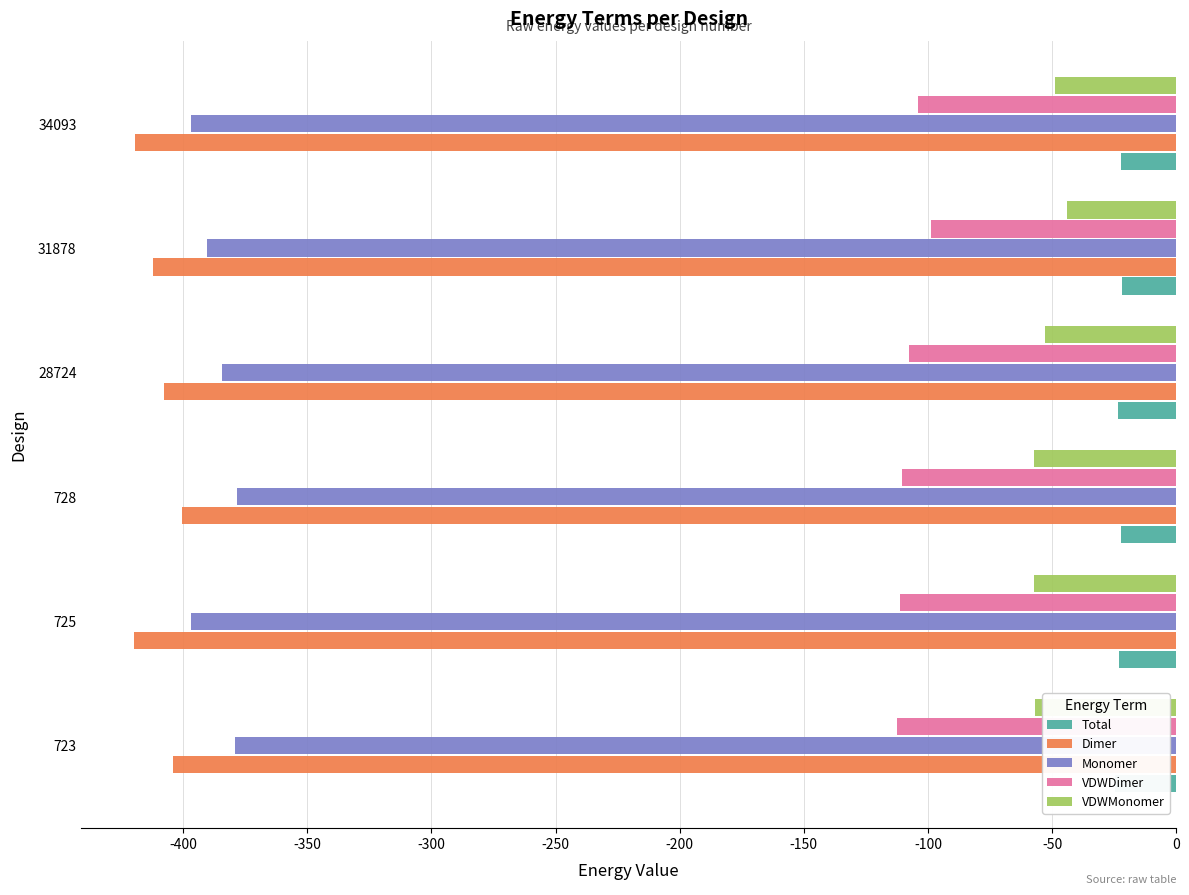

What is the lowest value of the Dimer series?

-420.0